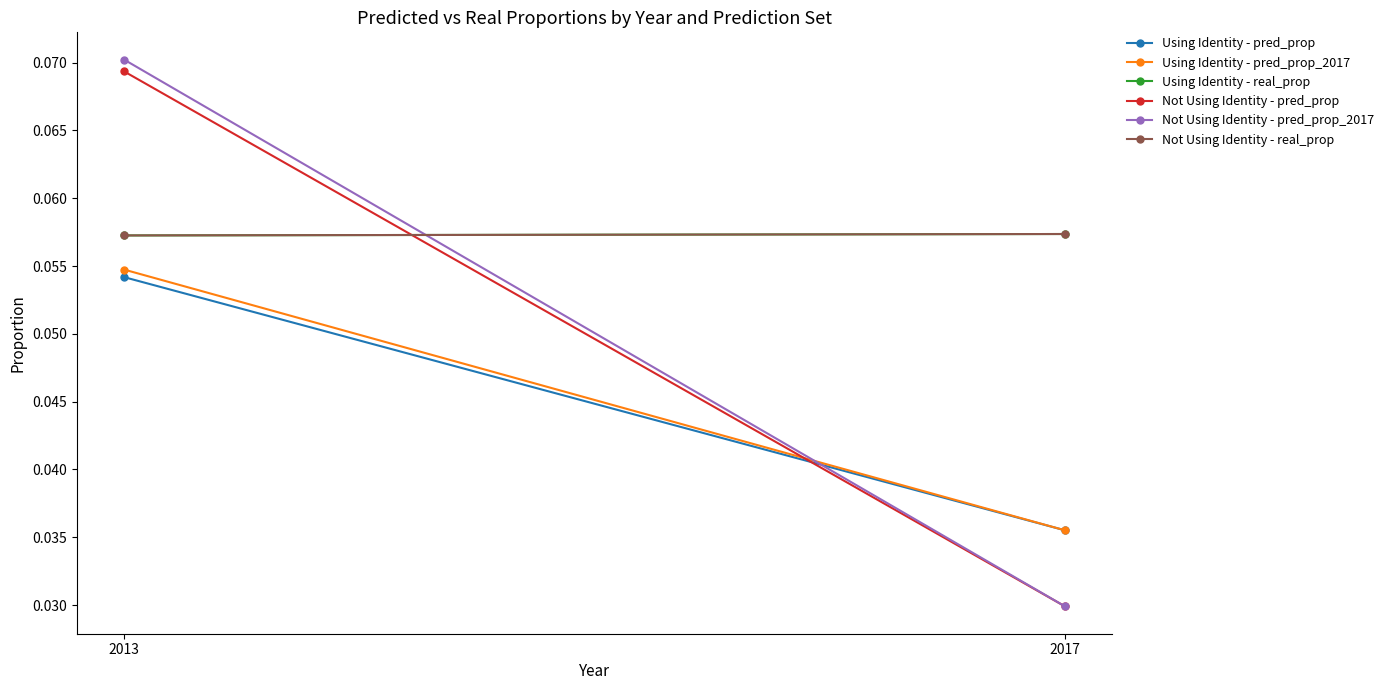

Reading left to right, list all the values displayed in this chart.

Using Identity - pred_prop: 0.1	0.0
Using Identity - pred_prop_2017: 0.1	0.0
Using Identity - real_prop: 0.1	0.1
Not Using Identity - pred_prop: 0.1	0.0
Not Using Identity - pred_prop_2017: 0.1	0.0
Not Using Identity - real_prop: 0.1	0.1